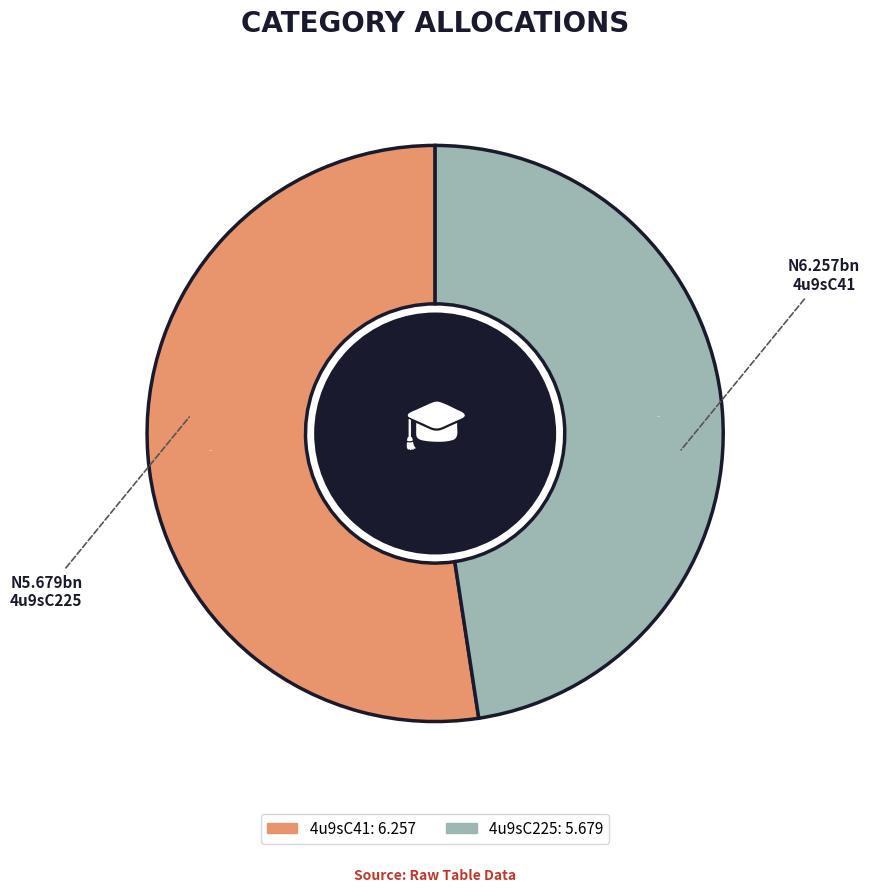

Does any single category account for the majority?

Yes